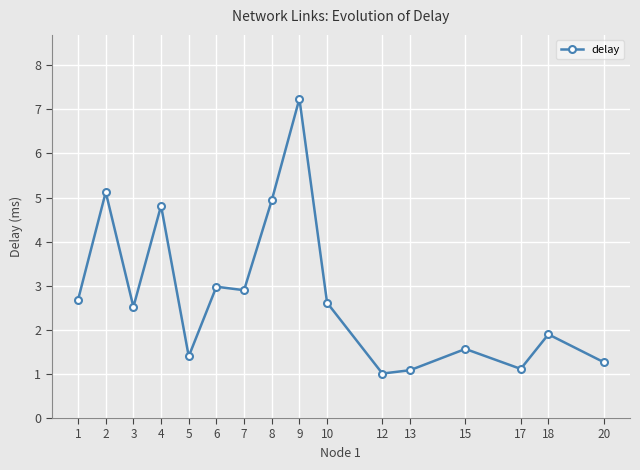

Between 15 and 9, which is larger?

9